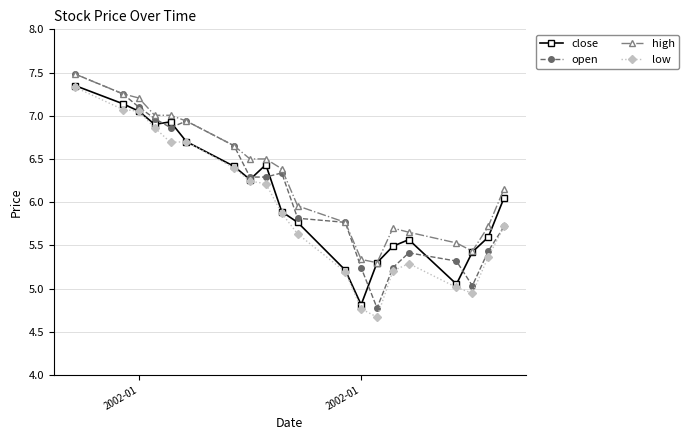

True or false: open has more than 0 interior local peaks.

True